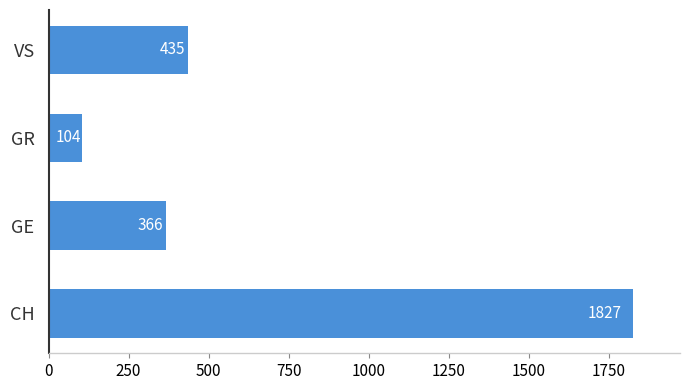

Reading bottom to top, transcribe all the data shown in this chart.

CH=1827	GE=366	GR=104	VS=435